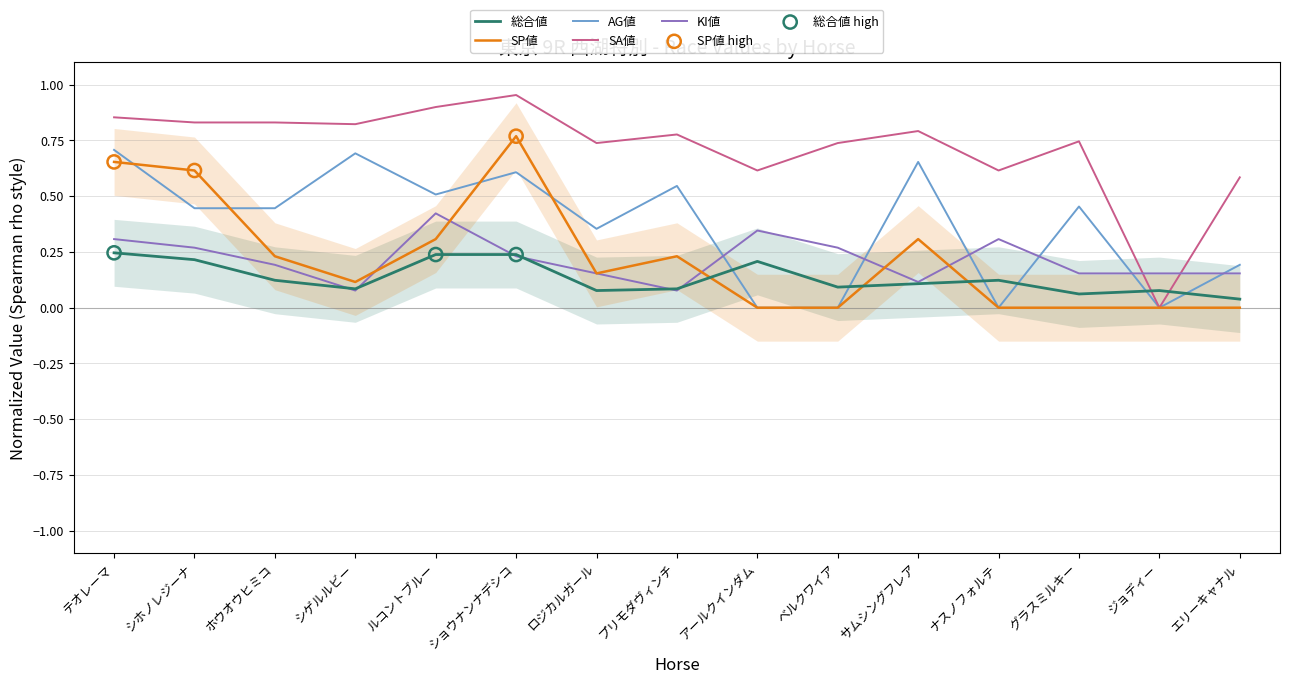

Which series has the widest spread of Y values?

SA値